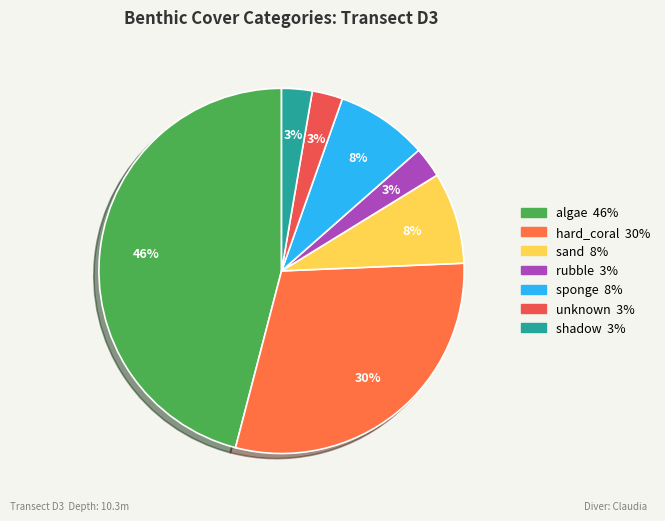

How many slices are in this pie chart?

7